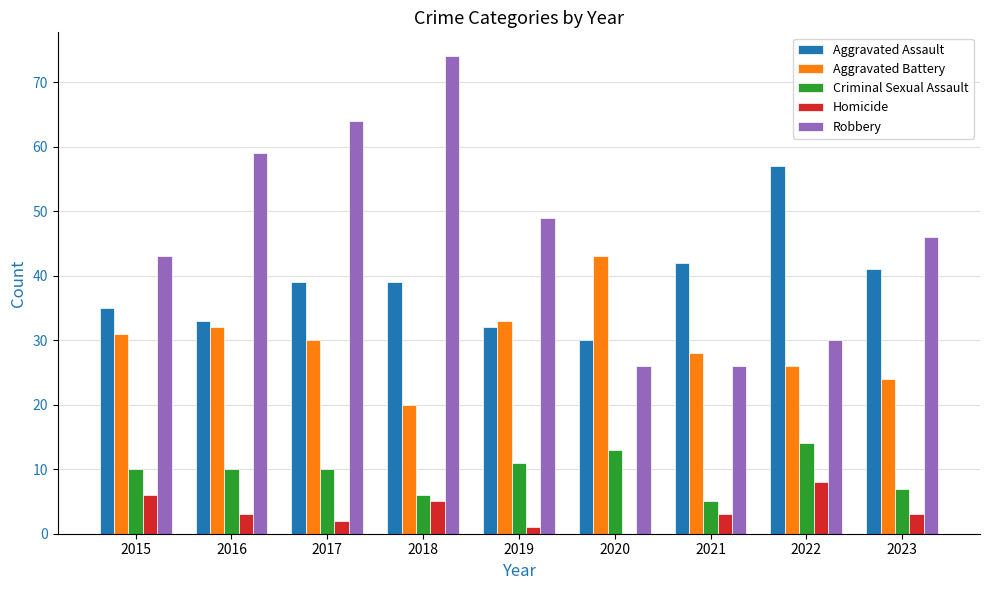

What is the sum of the Criminal Sexual Assault values at 2017 and 2016?

20